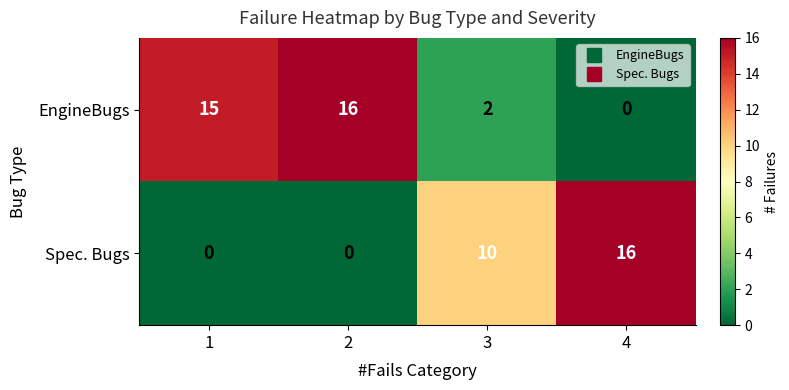

What is the total value across all series at 2?

16